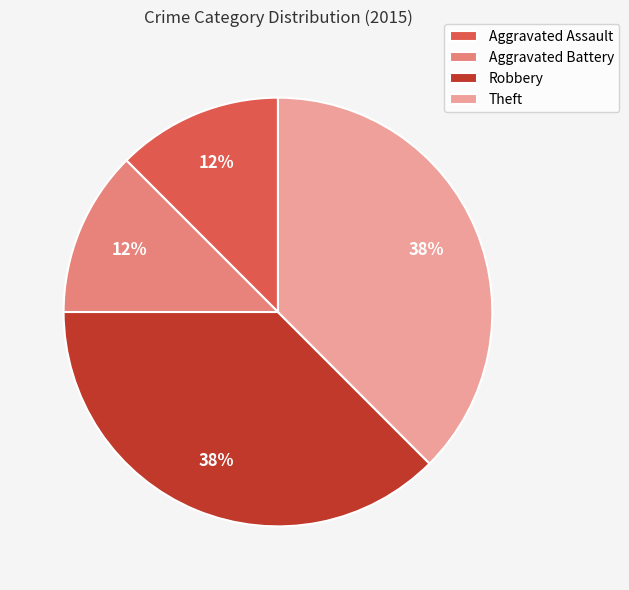

The Theft slice represents 49% of the pie. True or false?

False